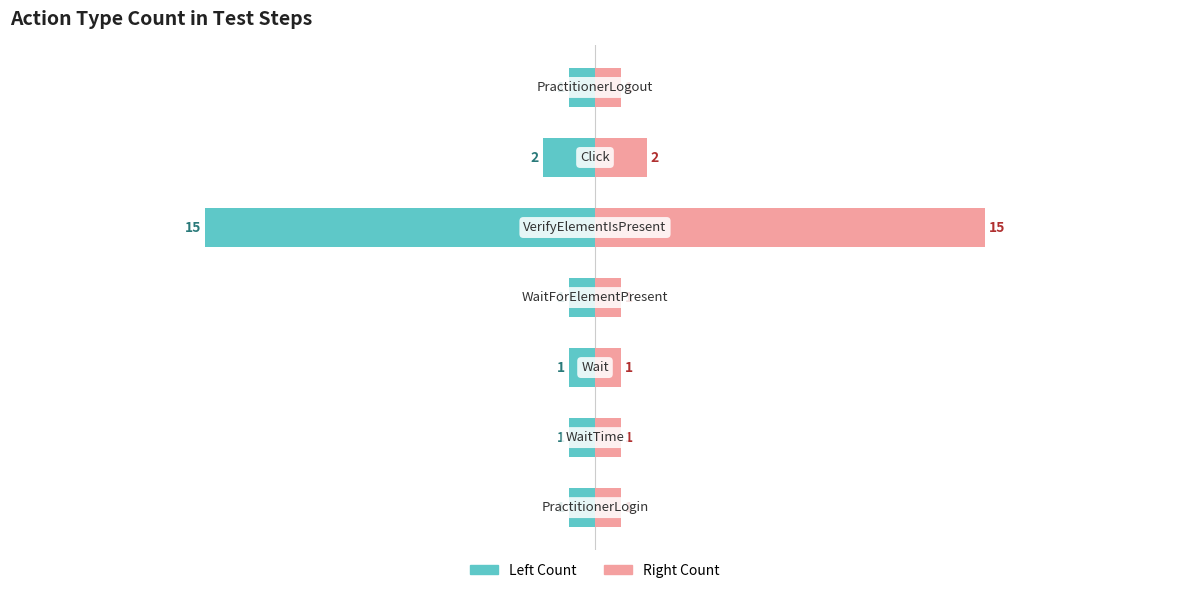

Reading right to left, list all the values displayed in this chart.

Step Count (Left): -1	-2	-15	-1	-1	-1	-1
Step Count (Right): 1	2	15	1	1	1	1